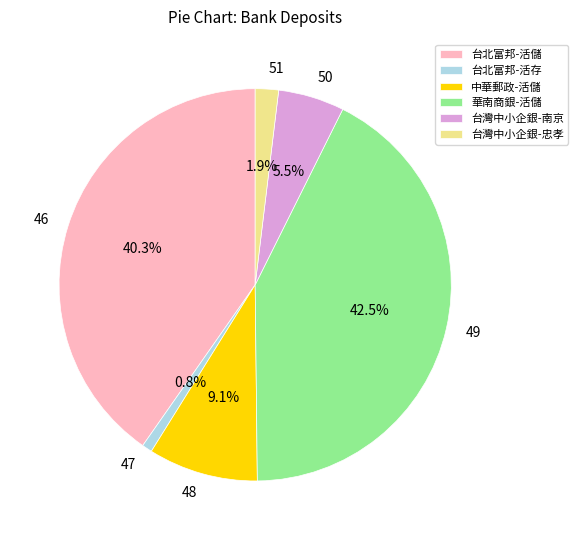

Which category has the smallest portion of the pie?

47